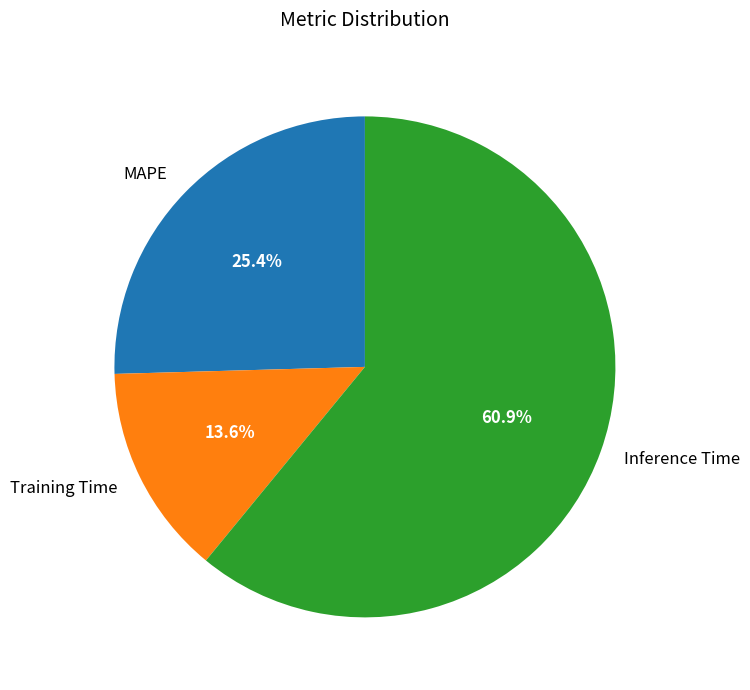

What percentage is the Training Time slice, to the nearest percent?

14%